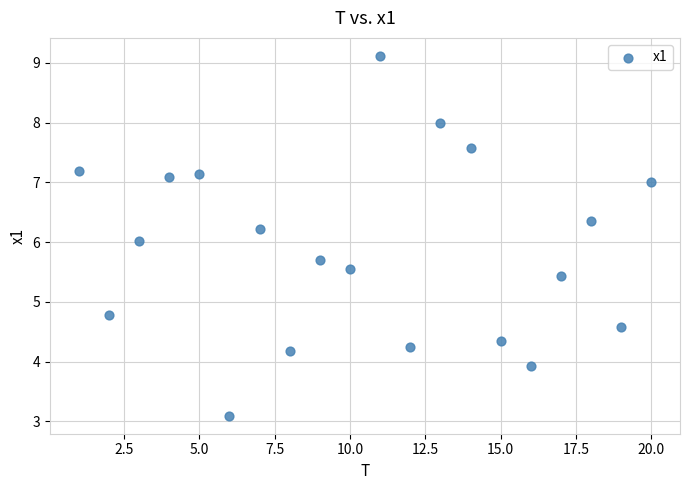

What is the range of X values (max minus min)?

19.0